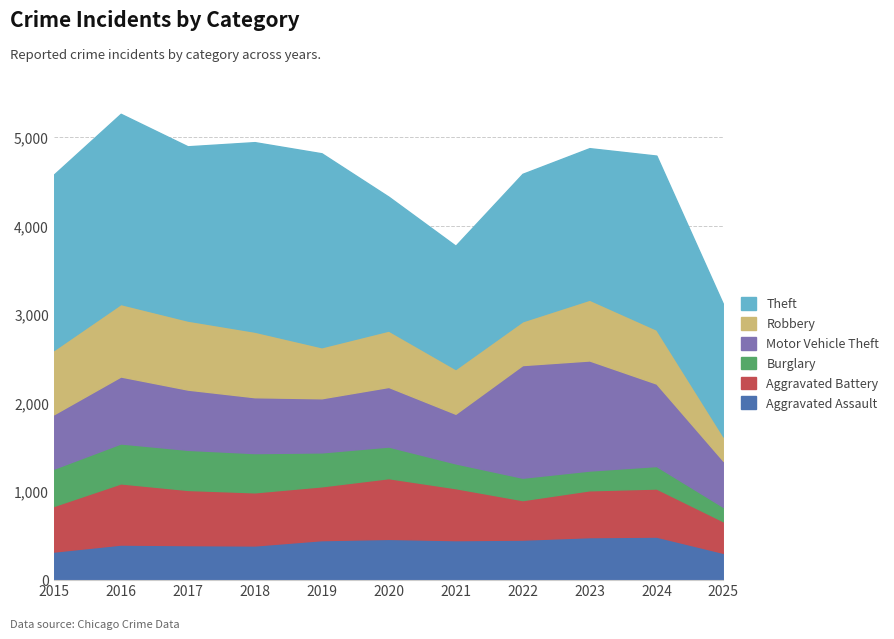

Is it true that Burglary equals 383 at 2019?

True